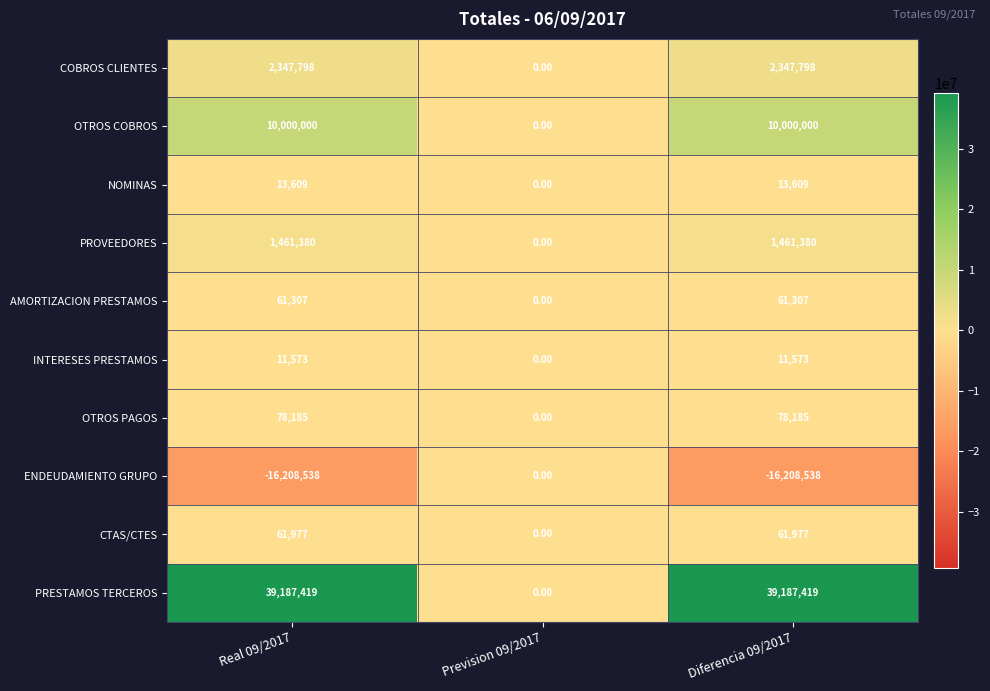

What is the total value across all series at Diferencia 09/2017?

37014710